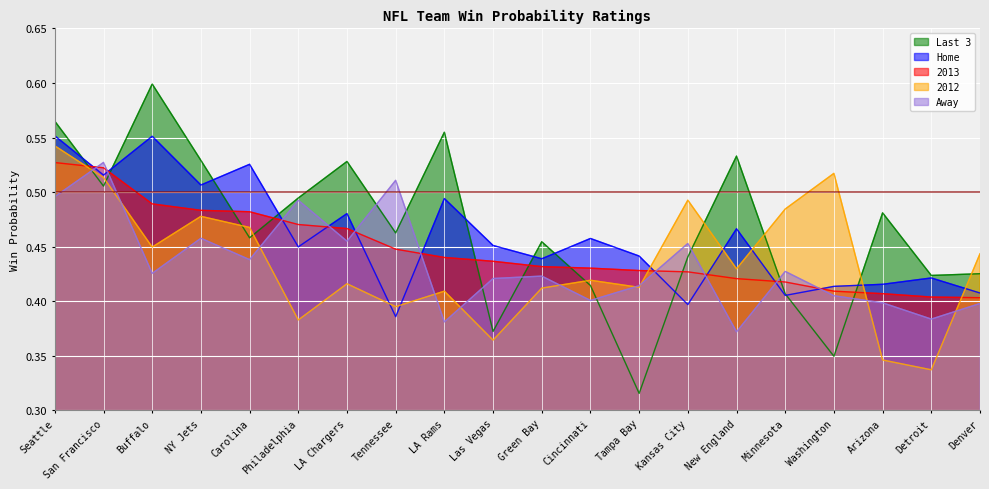

At which category is the sum across all series the highest?

Seattle